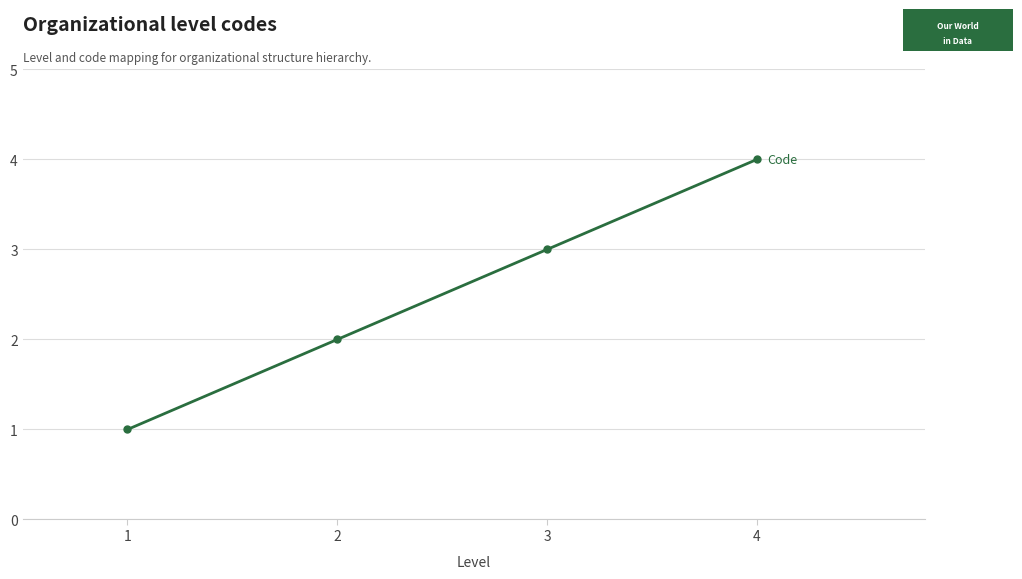

List the labels in order of value, largest first.

4, 3, 2, 1